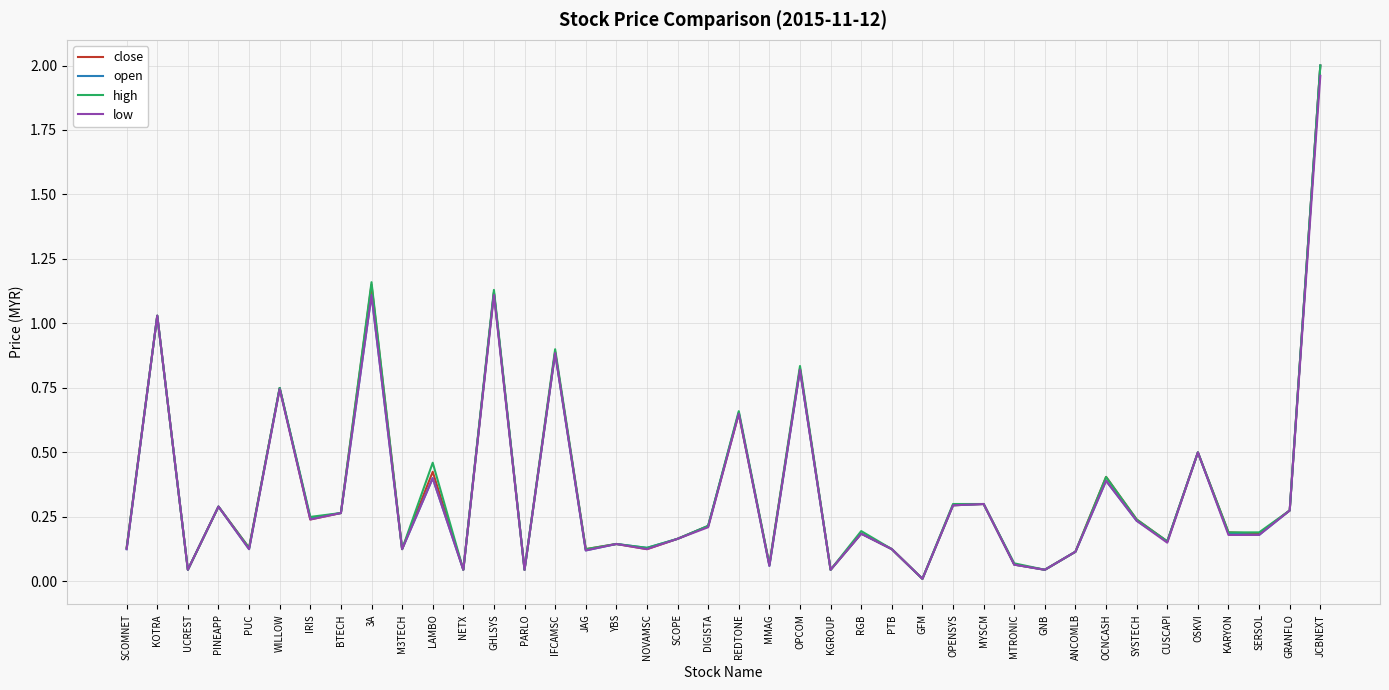

What position from the left is MMAG?

22